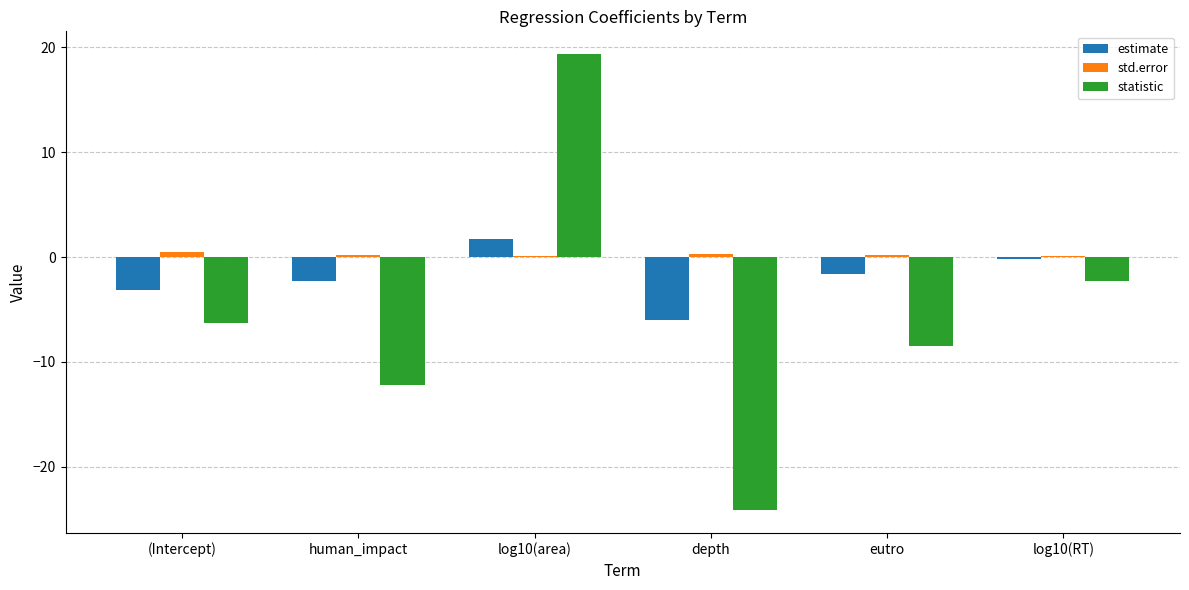

True or false: std.error has a value of 0.2 at human_impact.

True